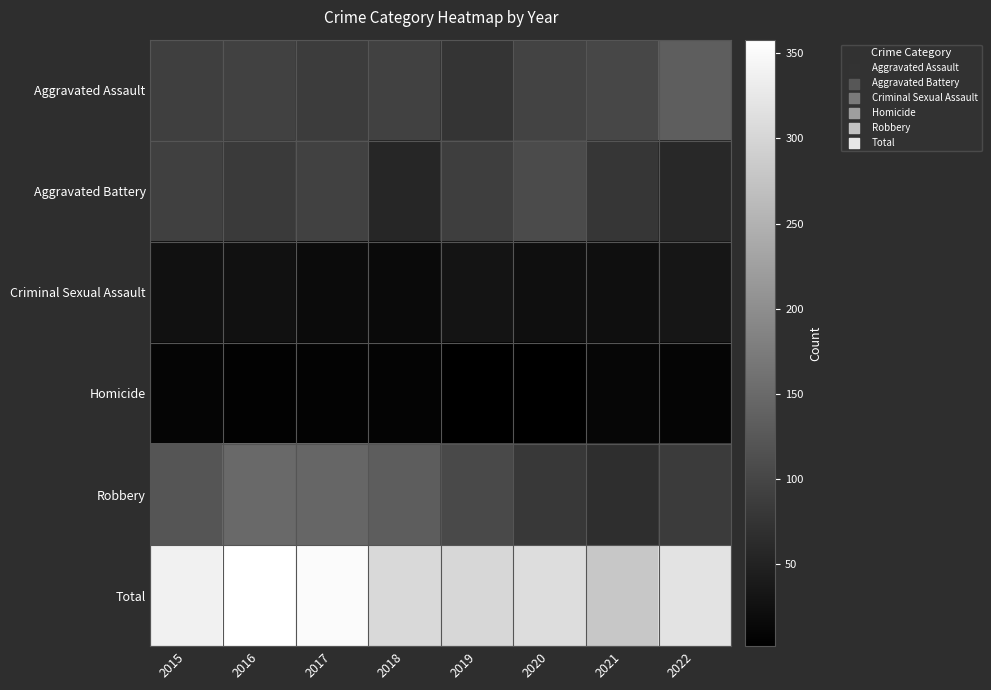

Rank the series by their maximum value, from highest to lowest.

Total, Robbery, Aggravated Assault, Aggravated Battery, Criminal Sexual Assault, Homicide